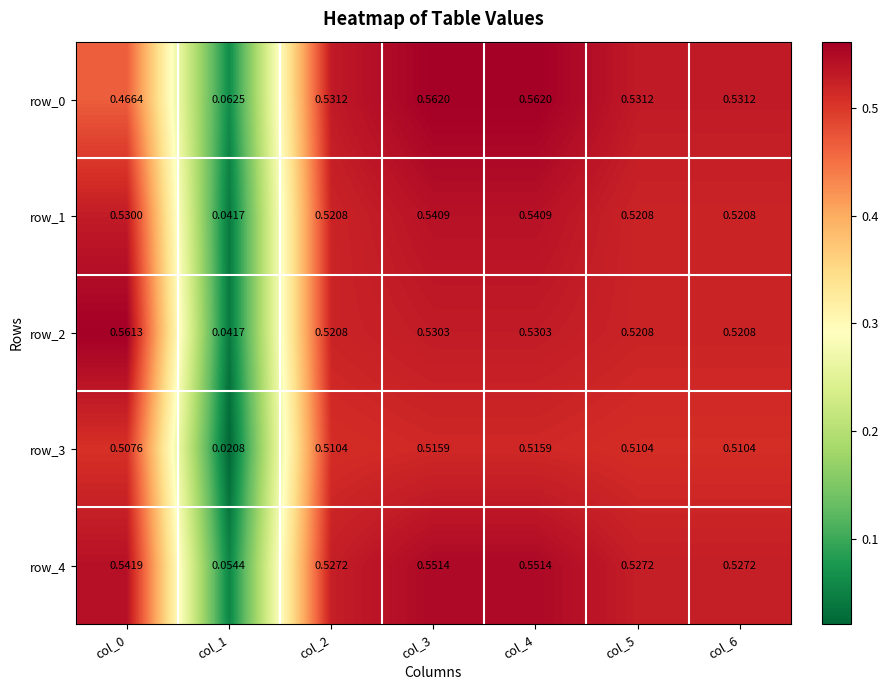

Is the value of row_4 at col_4 greater than the value of row_1 at col_2?

Yes